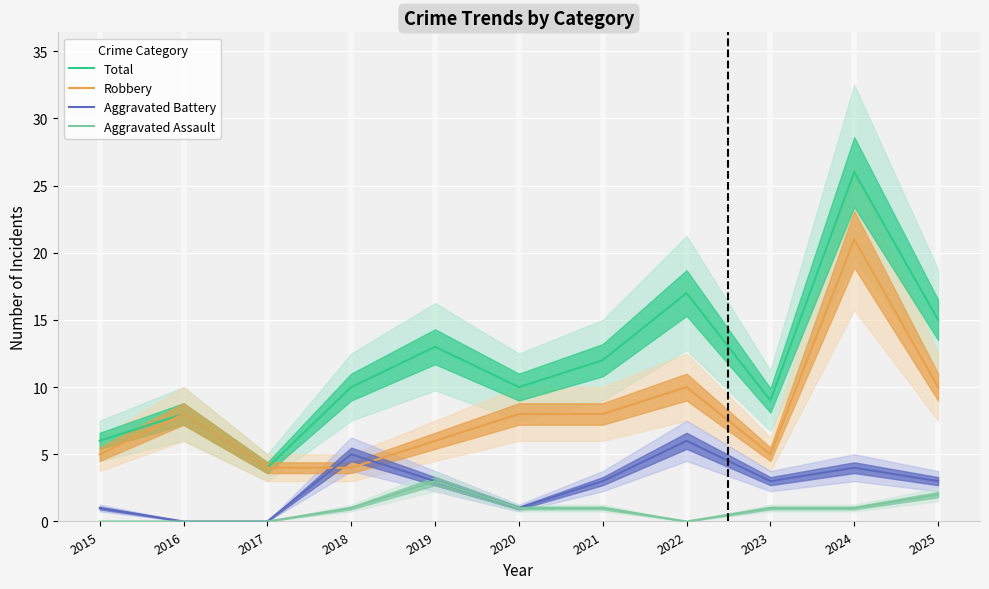

At which label does Robbery reach its peak?

2024